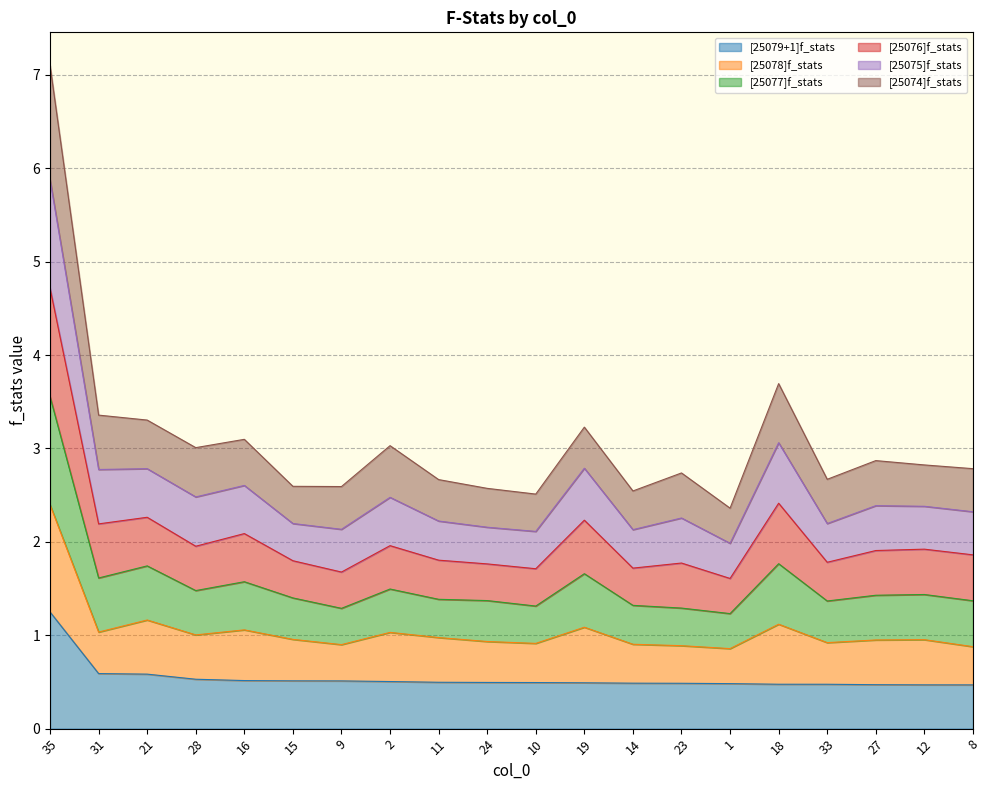

In [25075]f_stats, how many points are lower than both neighbors (excluding endpoints)?

6